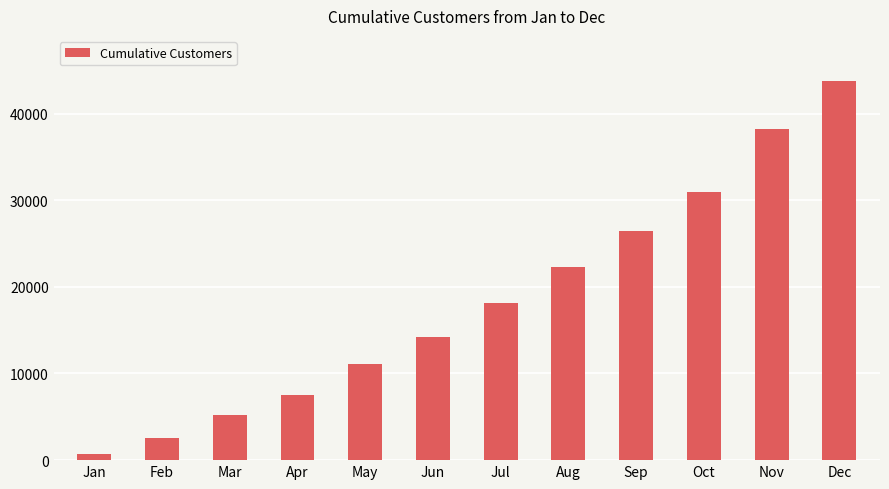

Where is the data nearest to the value 22239?

Aug